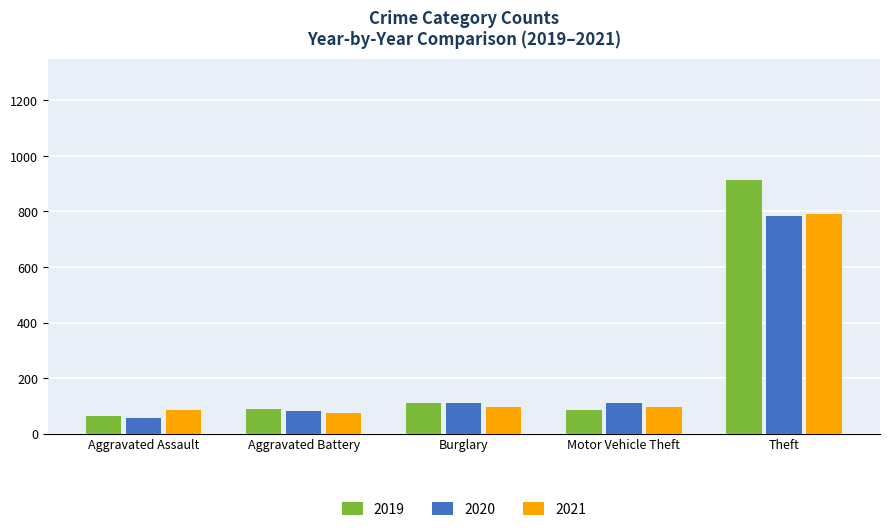

At which label is 2020 closest to 419?

Burglary